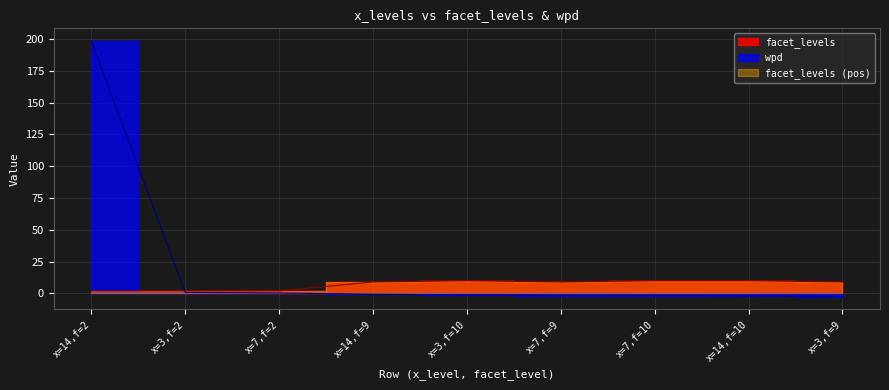

Between x=14,f=2 and x=14,f=10, which series saw the biggest shift?

wpd